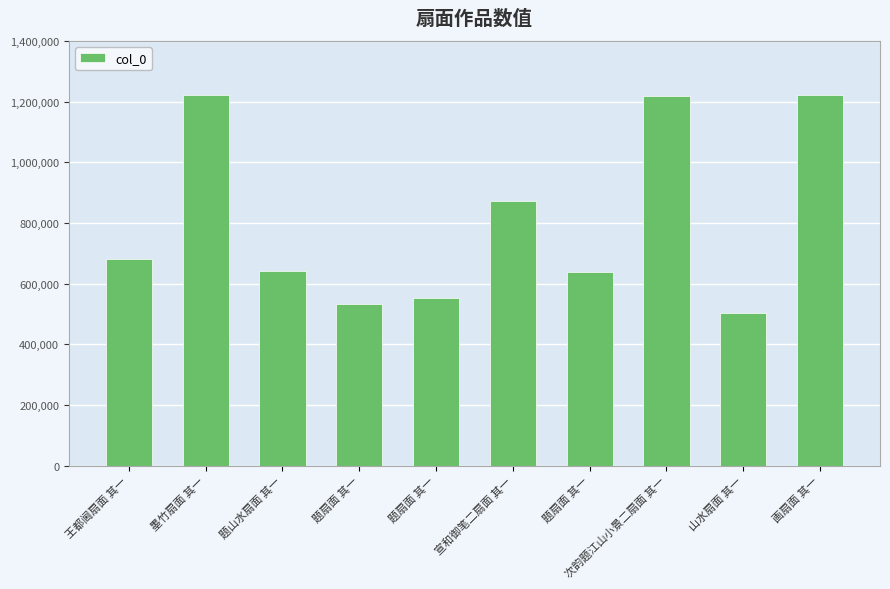

Count the number of categories in the chart.

10